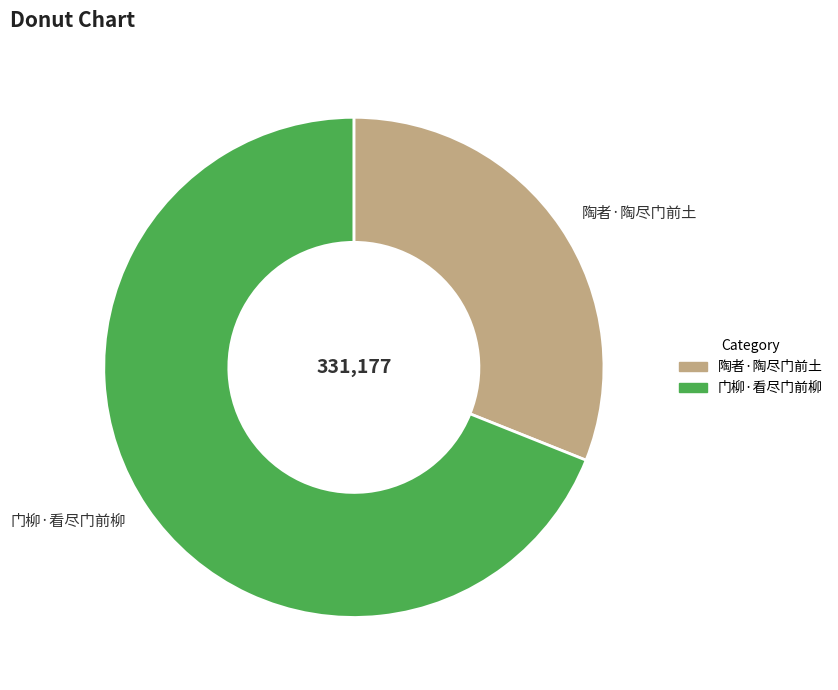

Approximately how many times larger is the value at 门柳·看尽门前柳 compared to 陶者·陶尽门前土?

2.2